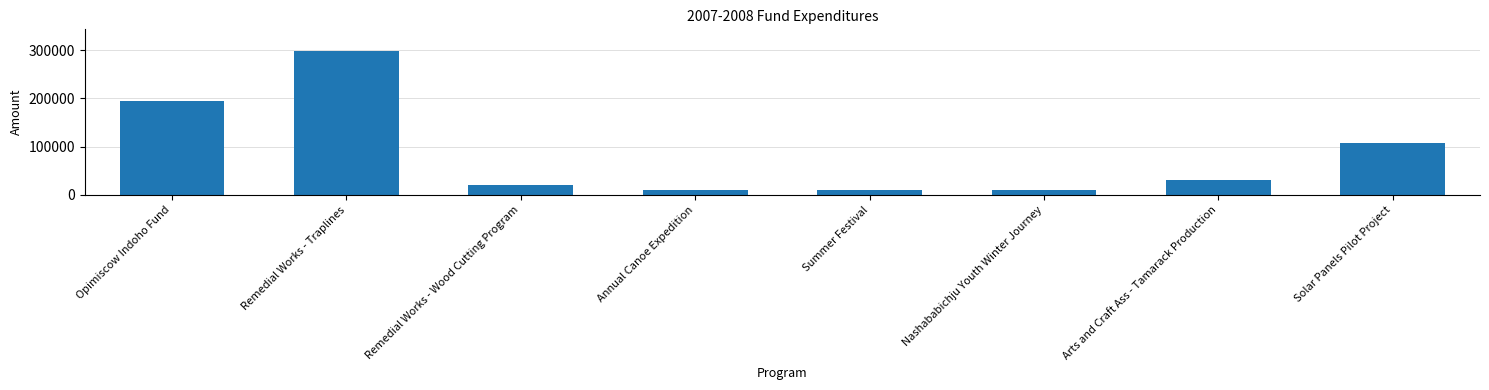

Does the chart contain stacked bars?

No